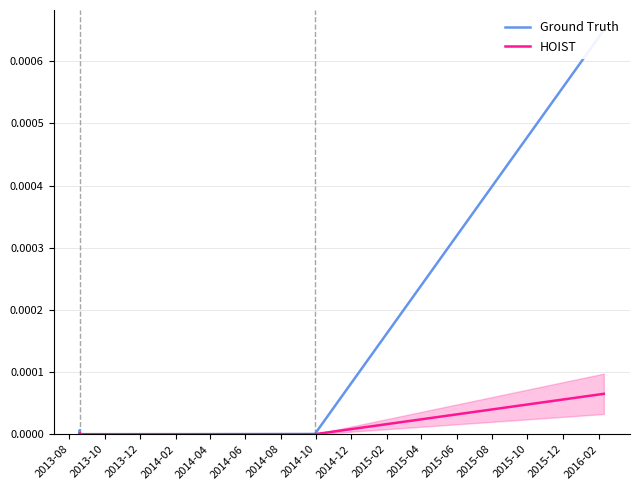

At 2013-10, list the series in order from largest to smallest.

Ground Truth, HOIST